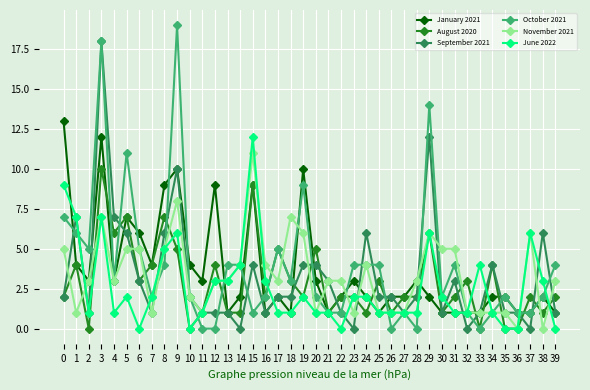

Reading right to left, extract all data points from this chart.

January 2021: 1	2	1	1	2	2	1	1	1	1	2	3	2	2	1	2	3	2	1	3	10	1	2	1	9	2	1	9	3	4	10	9	4	6	7	3	12	3	4	13
August 2020: 2	1	2	0	0	4	0	3	2	1	6	2	2	1	3	1	2	2	1	5	2	3	5	2	9	1	1	4	1	0	5	7	4	3	7	6	10	0	4	2
September 2021: 1	6	0	1	1	4	1	0	3	1	12	2	1	2	2	6	0	1	3	4	4	2	2	1	4	0	1	1	1	2	10	6	1	3	6	7	18	1	7	2
October 2021: 4	2	1	1	2	1	0	1	4	2	14	0	1	0	4	4	4	1	1	2	9	3	5	2	1	4	4	0	0	2	19	4	2	5	11	3	18	5	6	7
November 2021: 3	0	6	0	1	1	1	1	5	5	6	3	1	1	1	4	1	3	3	1	6	7	3	4	11	4	3	3	1	2	8	5	1	5	5	3	7	3	1	5
June 2022: 0	3	6	0	0	1	4	1	1	2	6	1	1	1	1	2	2	0	1	1	2	1	1	3	12	4	3	3	1	0	6	5	2	0	2	1	7	1	7	9